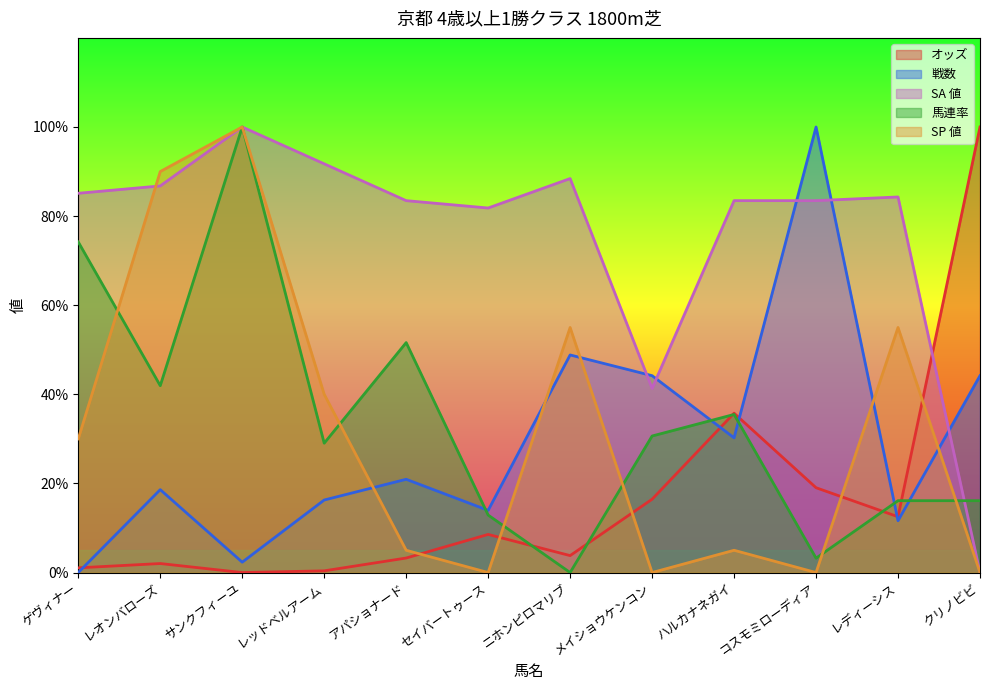

What is the total value across all series at レディーシス?

179.6